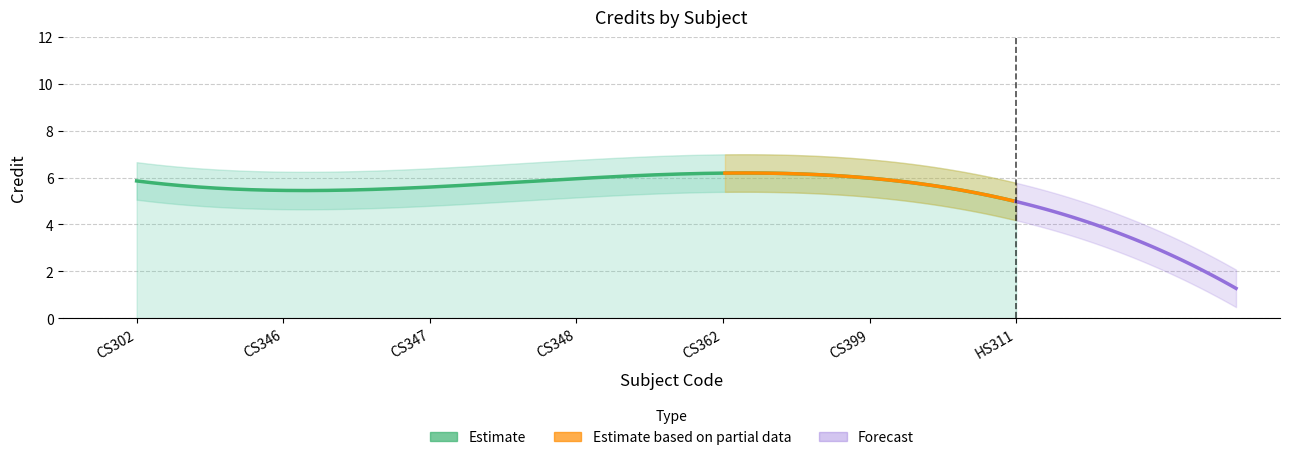

True or false: Credit_upper and Credit cross at least once.

False